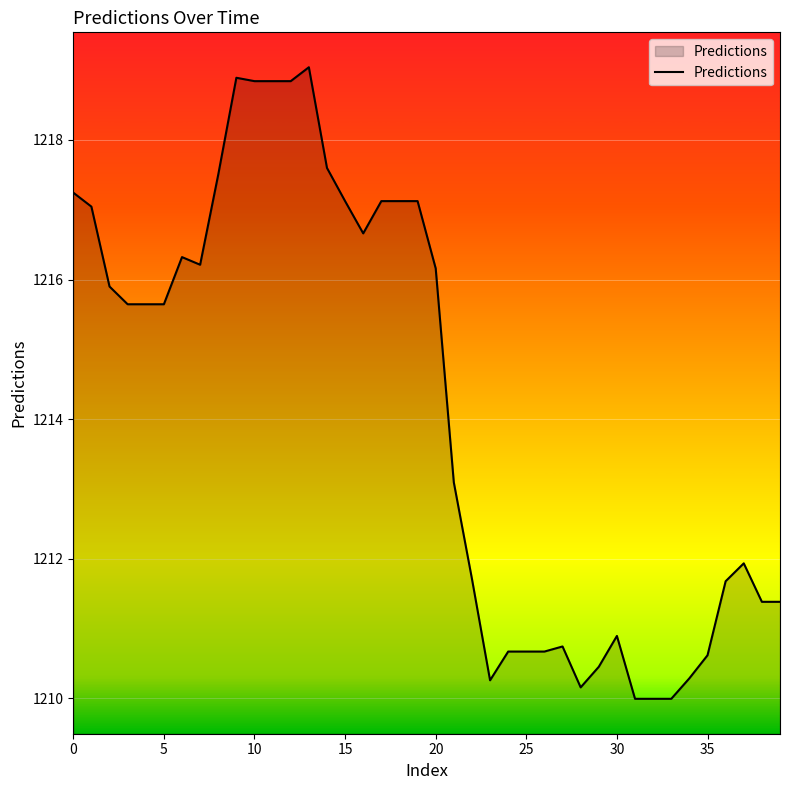

What is the maximum value shown in the chart?

1219.0